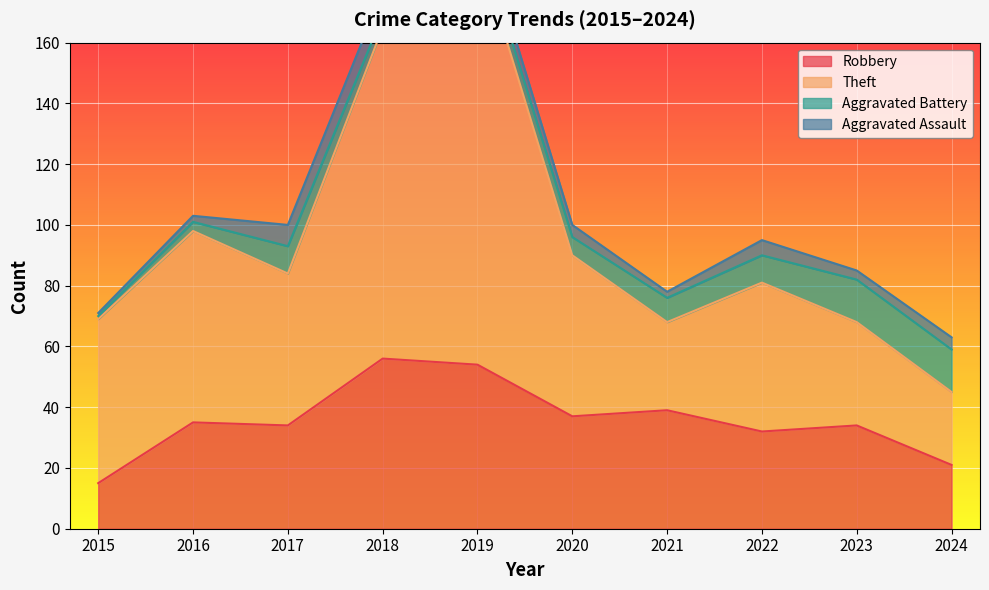

Is it true that Robbery equals 35 at 2016?

True